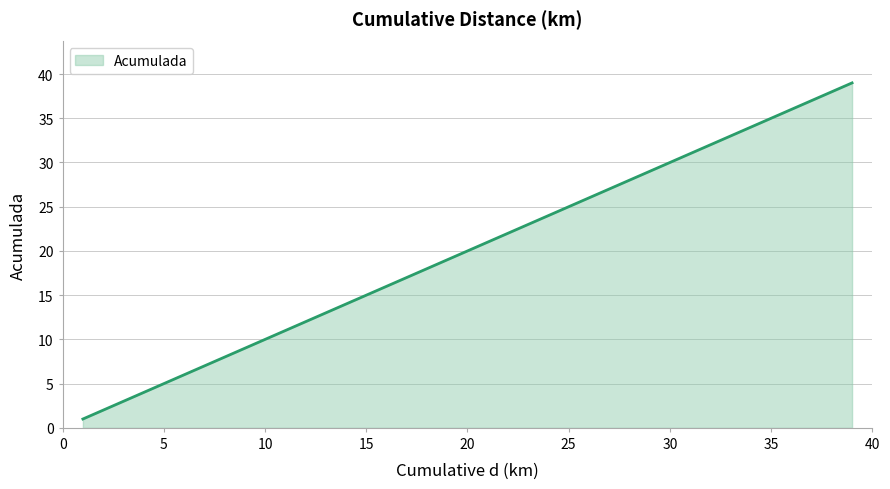

What is the greatest value displayed?

39